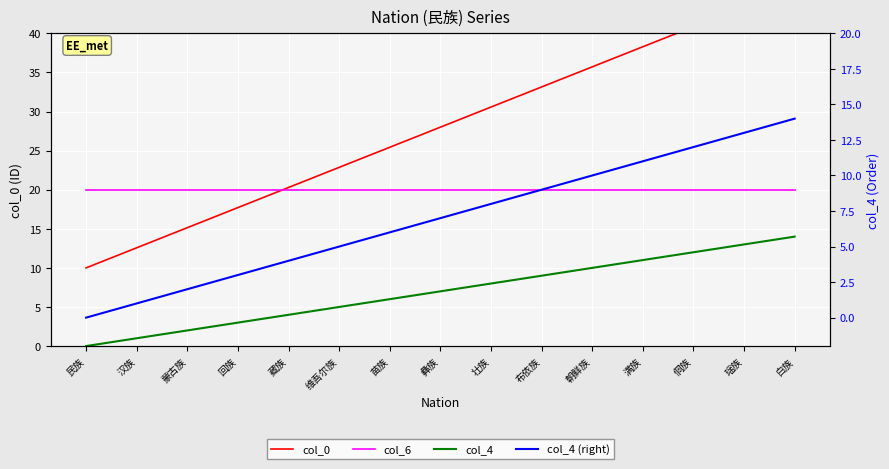

Reading right to left, transcribe all the data shown in this chart.

col_0: 46.0	43.4	40.9	38.3	35.7	33.1	30.6	28.0	25.4	22.9	20.3	17.7	15.1	12.6	10.0
col_6: 20.0	20.0	20.0	20.0	20.0	20.0	20.0	20.0	20.0	20.0	20.0	20.0	20.0	20.0	20.0
col_4: 14.0	13.0	12.0	11.0	10.0	9.0	8.0	7.0	6.0	5.0	4.0	3.0	2.0	1.0	0.0
col_4 (right): 14.0	13.0	12.0	11.0	10.0	9.0	8.0	7.0	6.0	5.0	4.0	3.0	2.0	1.0	0.0